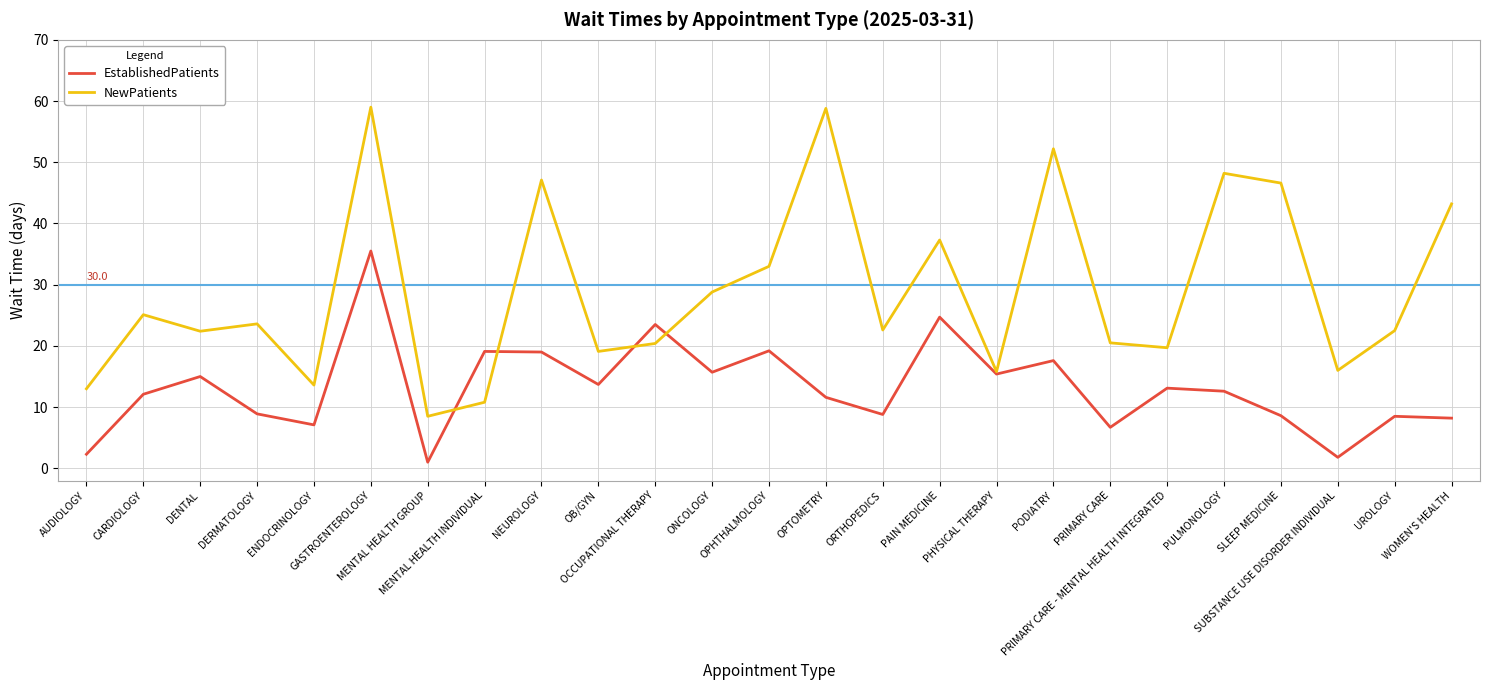

At which category is the sum across all series the highest?

GASTROENTEROLOGY